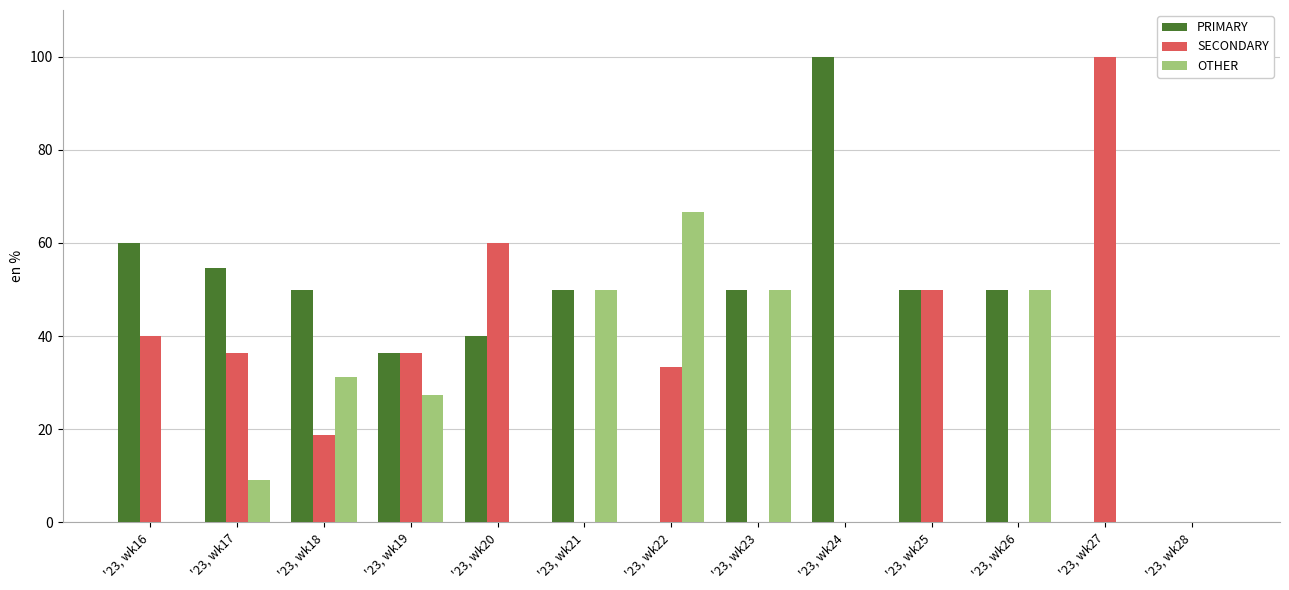

At which label does SECONDARY first exceed 33?

'23, wk16